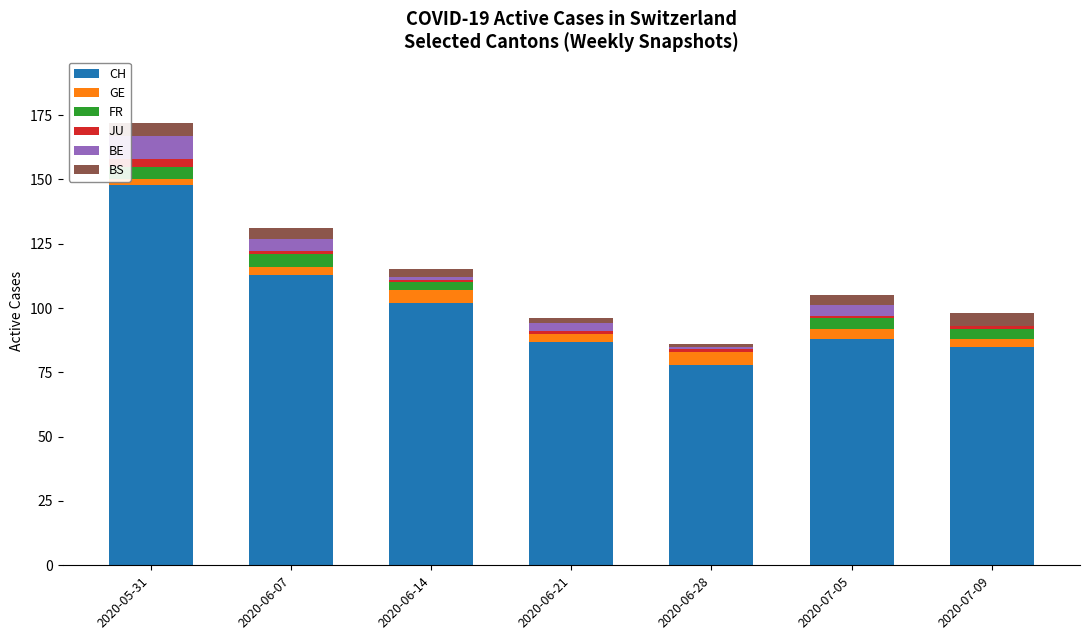

At which category is the sum across all series the highest?

2020-05-31